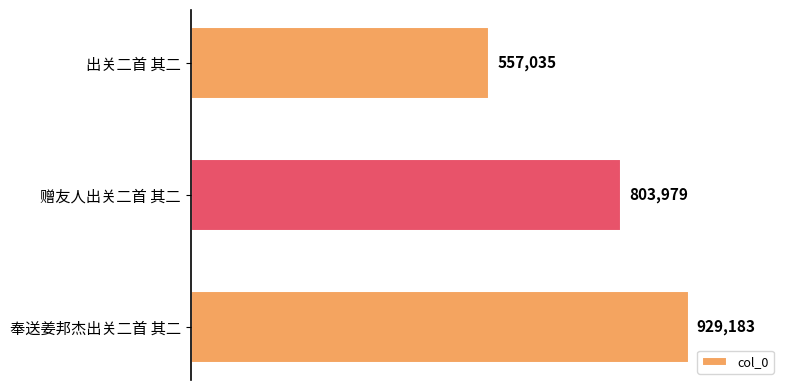

Are the bars horizontal?

Yes